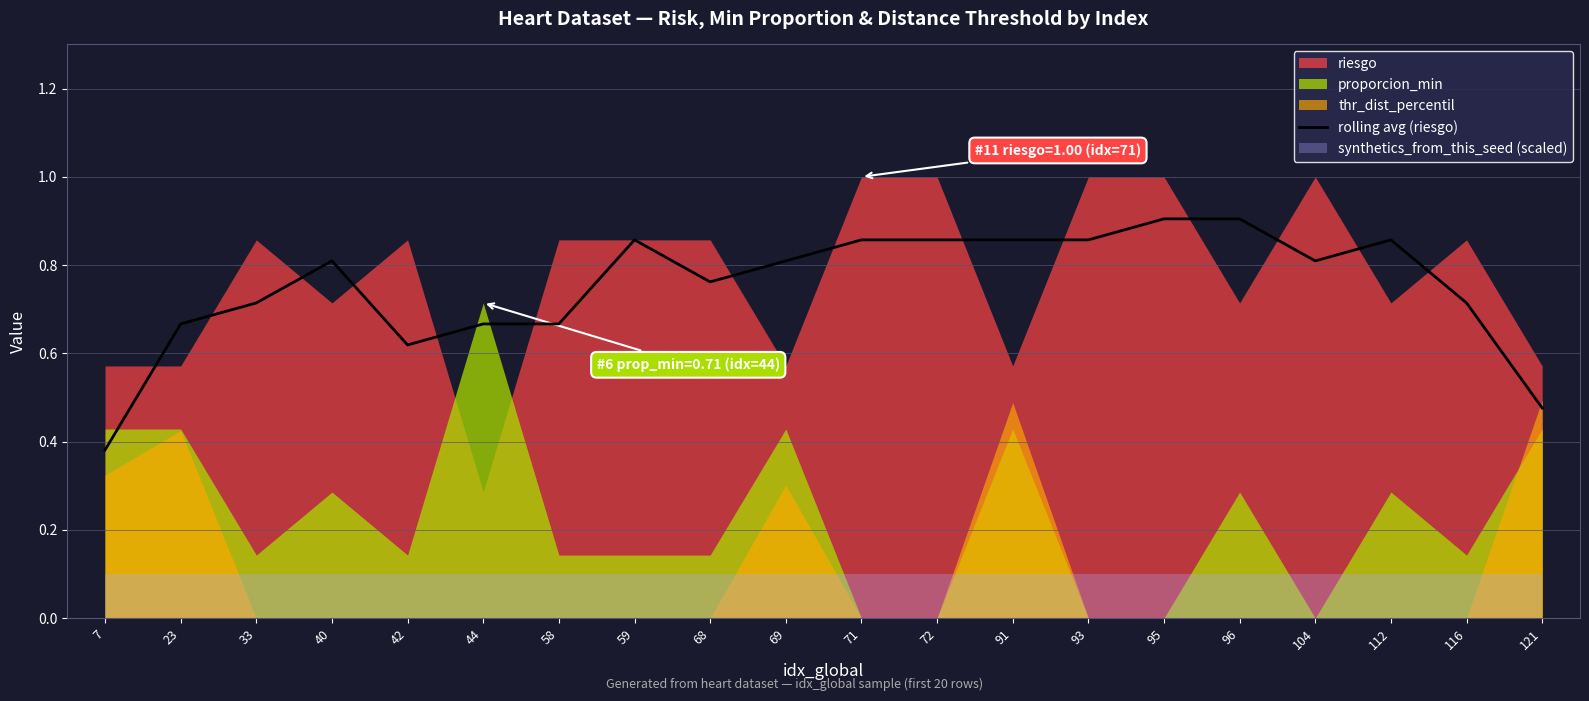

At which label is the value closest to 0?

7